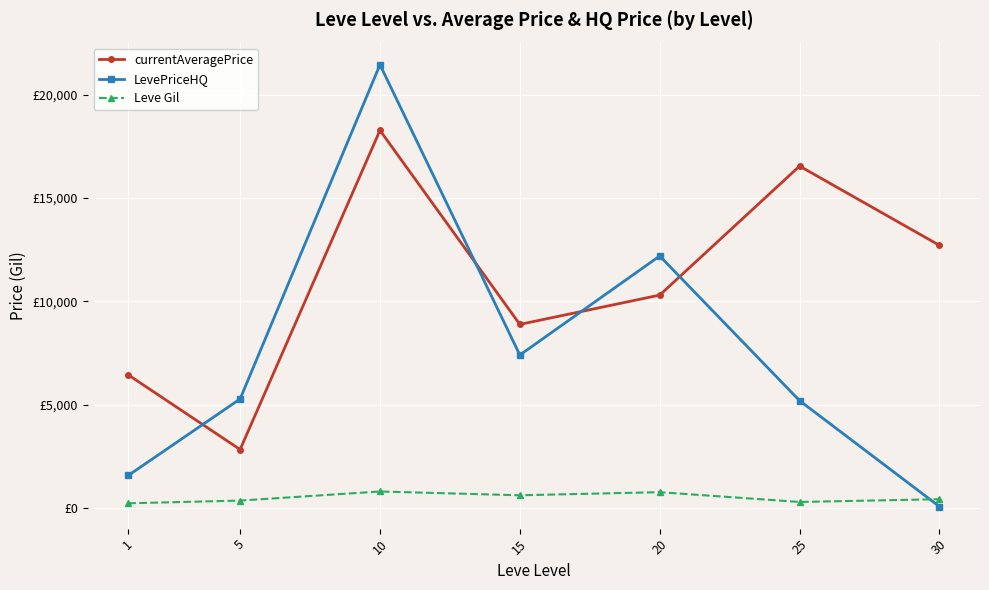

What are all the series names shown in the legend?

currentAveragePrice, LevePriceHQ, Leve Gil